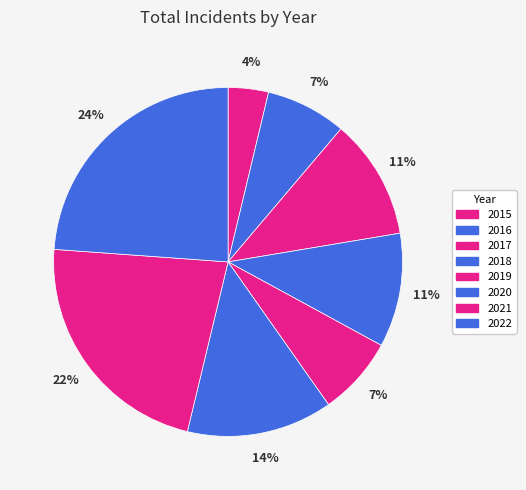

To the nearest percent, what percentage of the pie is 2020?

14%